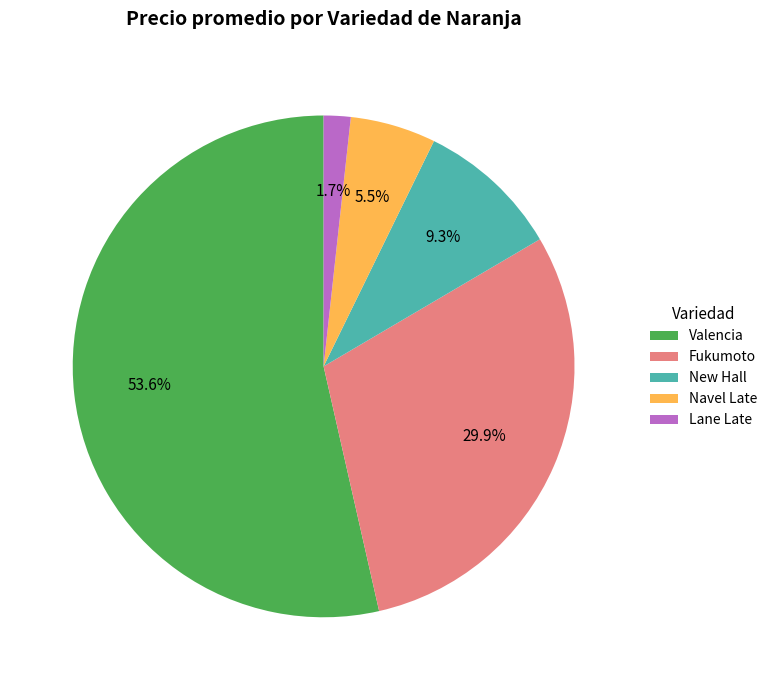

To the nearest percent, what percentage of the pie is Valencia?

54%